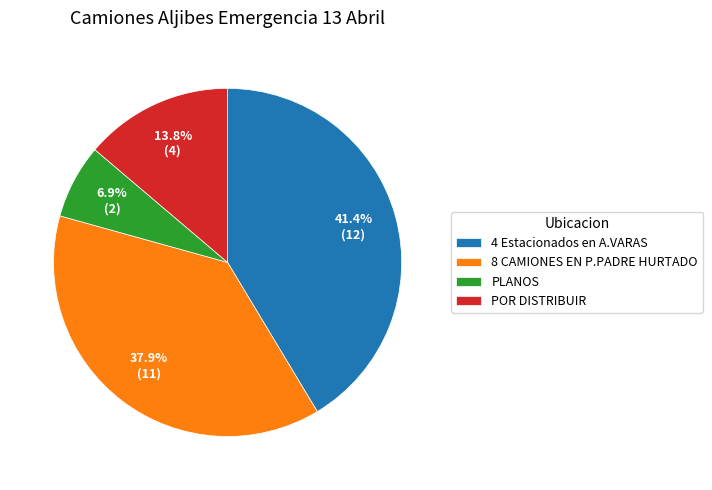

Is it true that PLANOS is 1% of the pie?

False